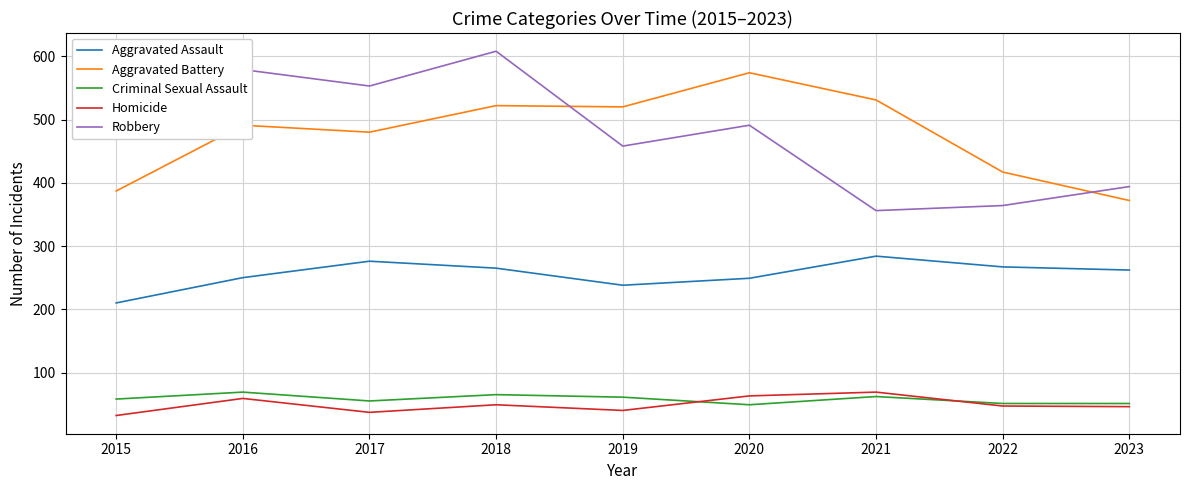

True or false: Robbery and Aggravated Assault intersect in this chart.

False